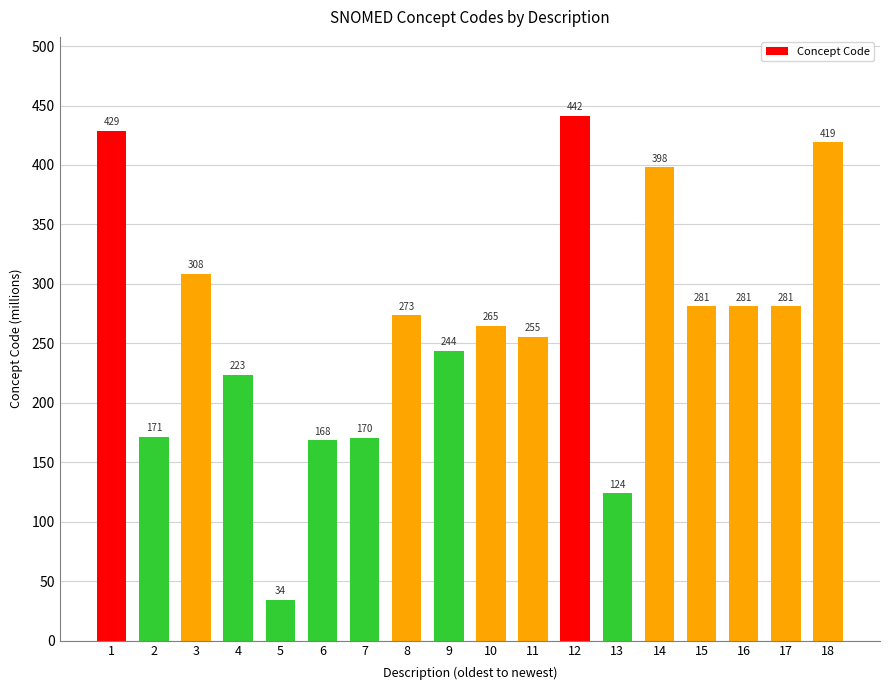

What is the value of the 18th bar from the left?

419.2